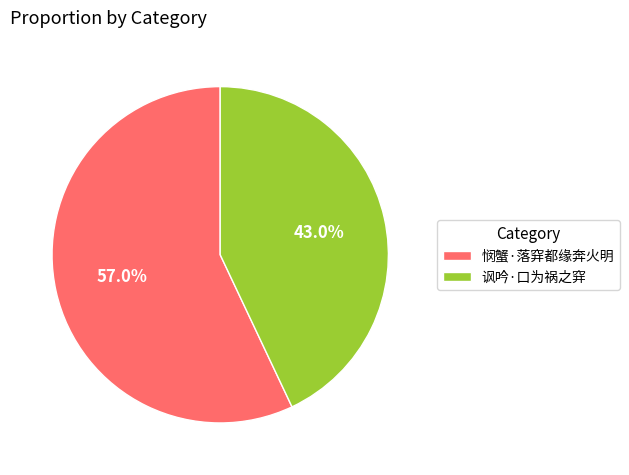

How many slices are in this pie chart?

2